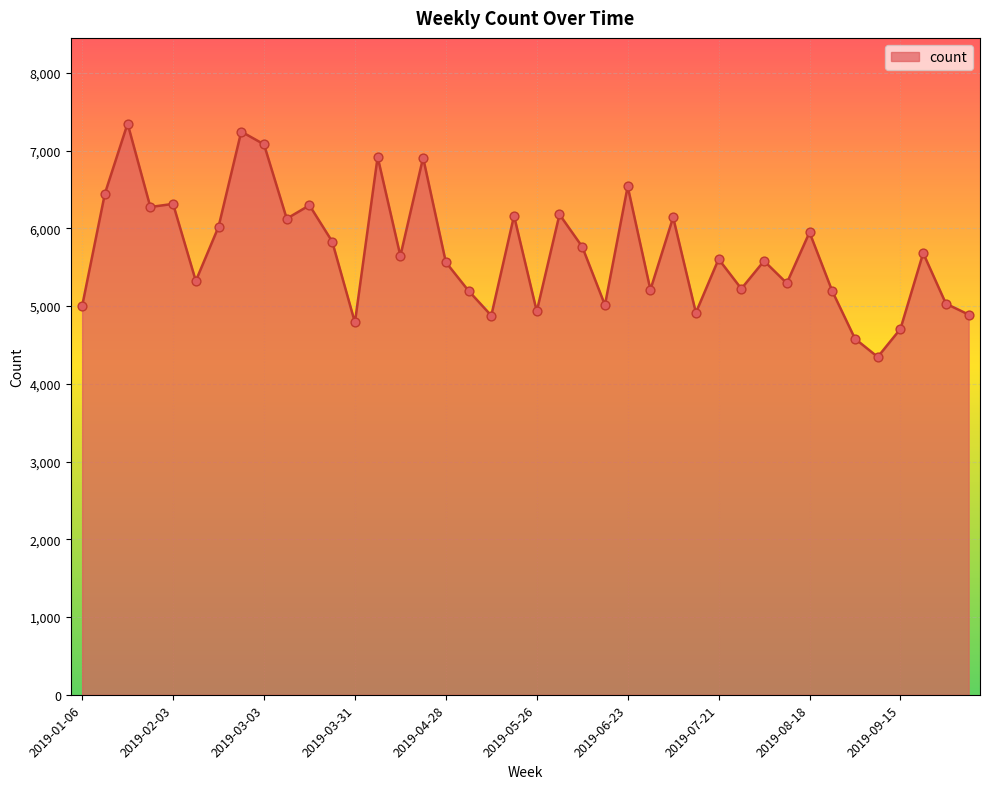

What is the difference between the maximum and minimum values?

3002